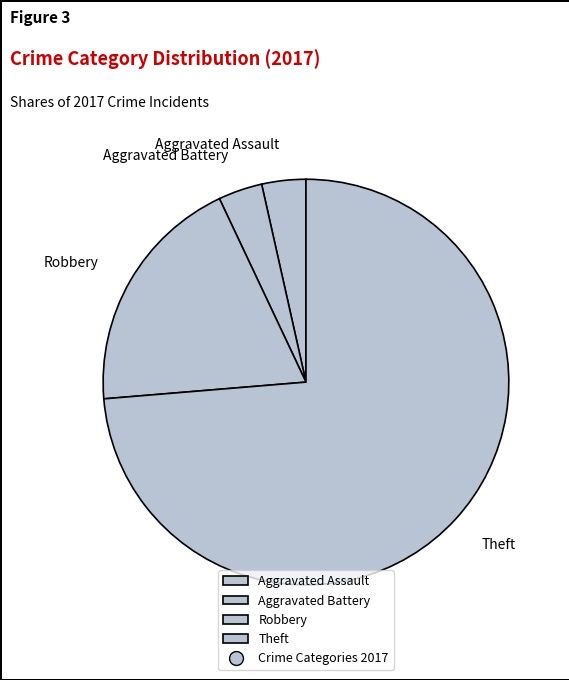

Which category has the biggest portion of the pie?

Theft